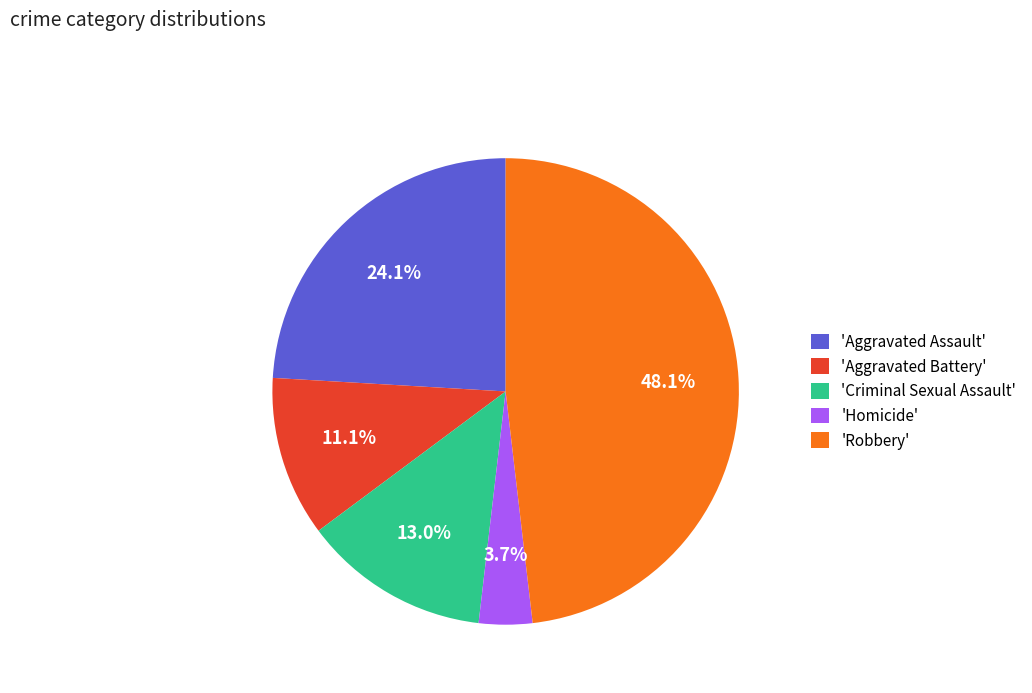

What portion of the pie excludes 'Criminal Sexual Assault'?

87.0%